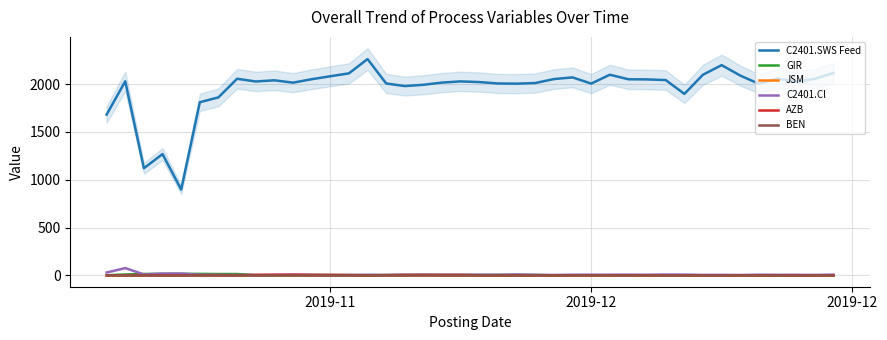

What is the highest value of the C2401.SWS Feed series?

2262.5